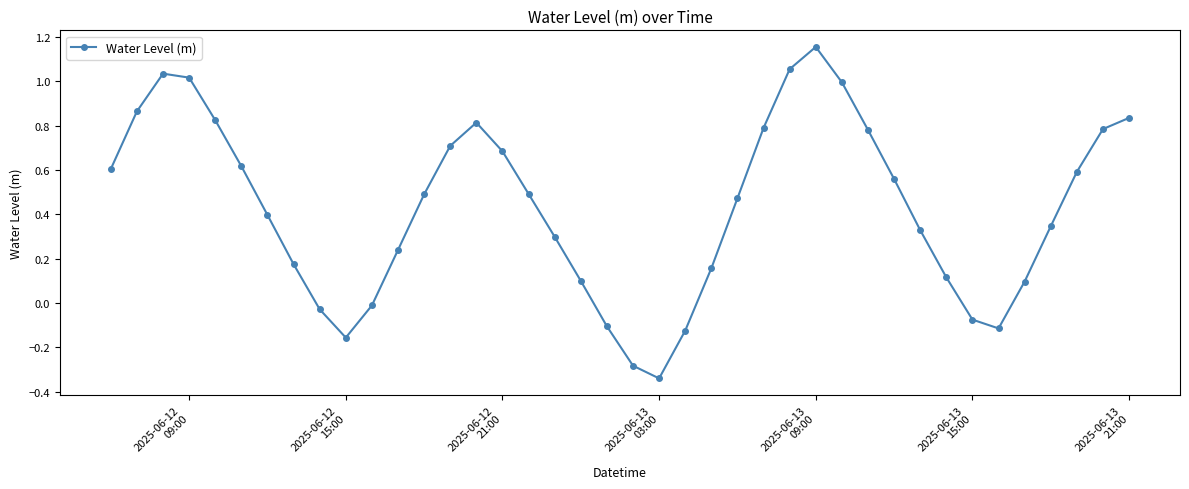

What is the difference between the second highest and minimum values?

1.4